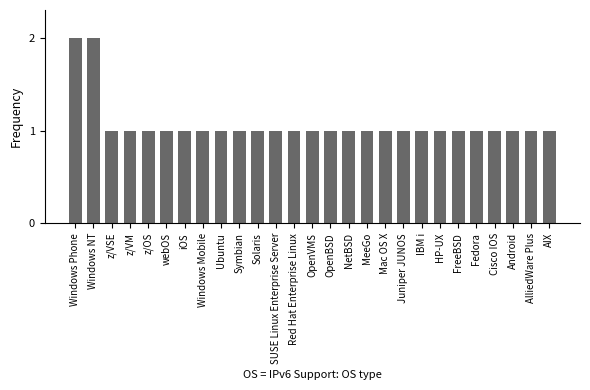

Are the bars horizontal?

No